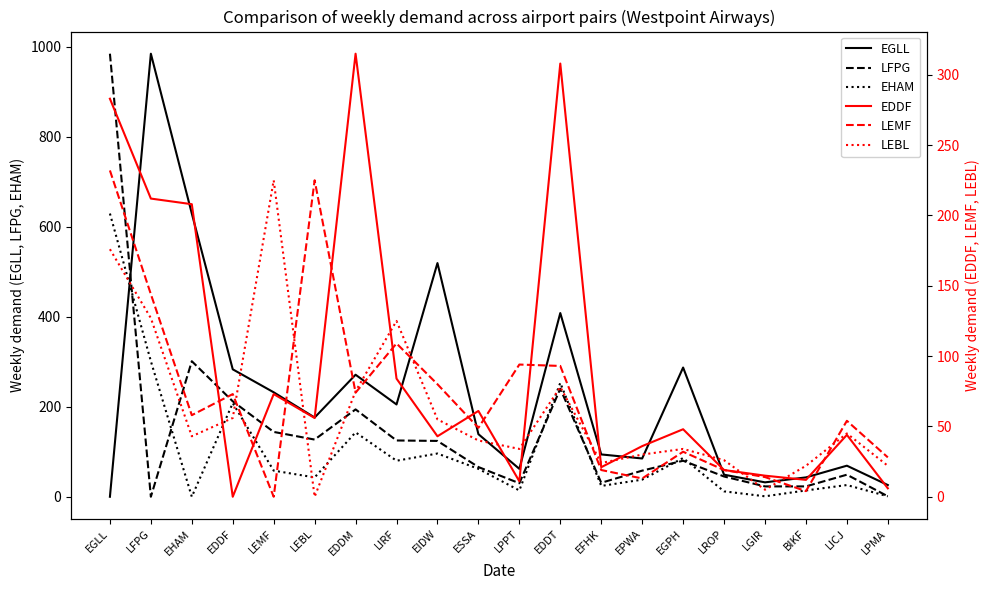

Is it true that EHAM equals 629 at EGLL?

True